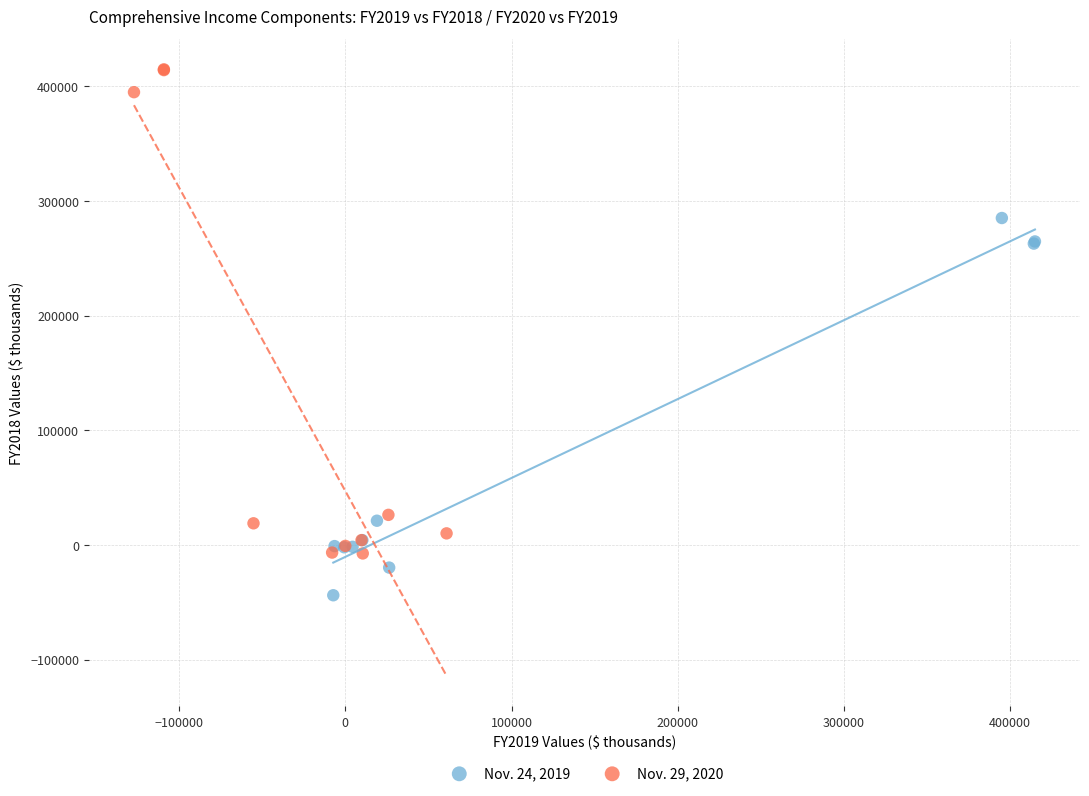

Which series reaches the minimum Y coordinate?

Nov. 24, 2019